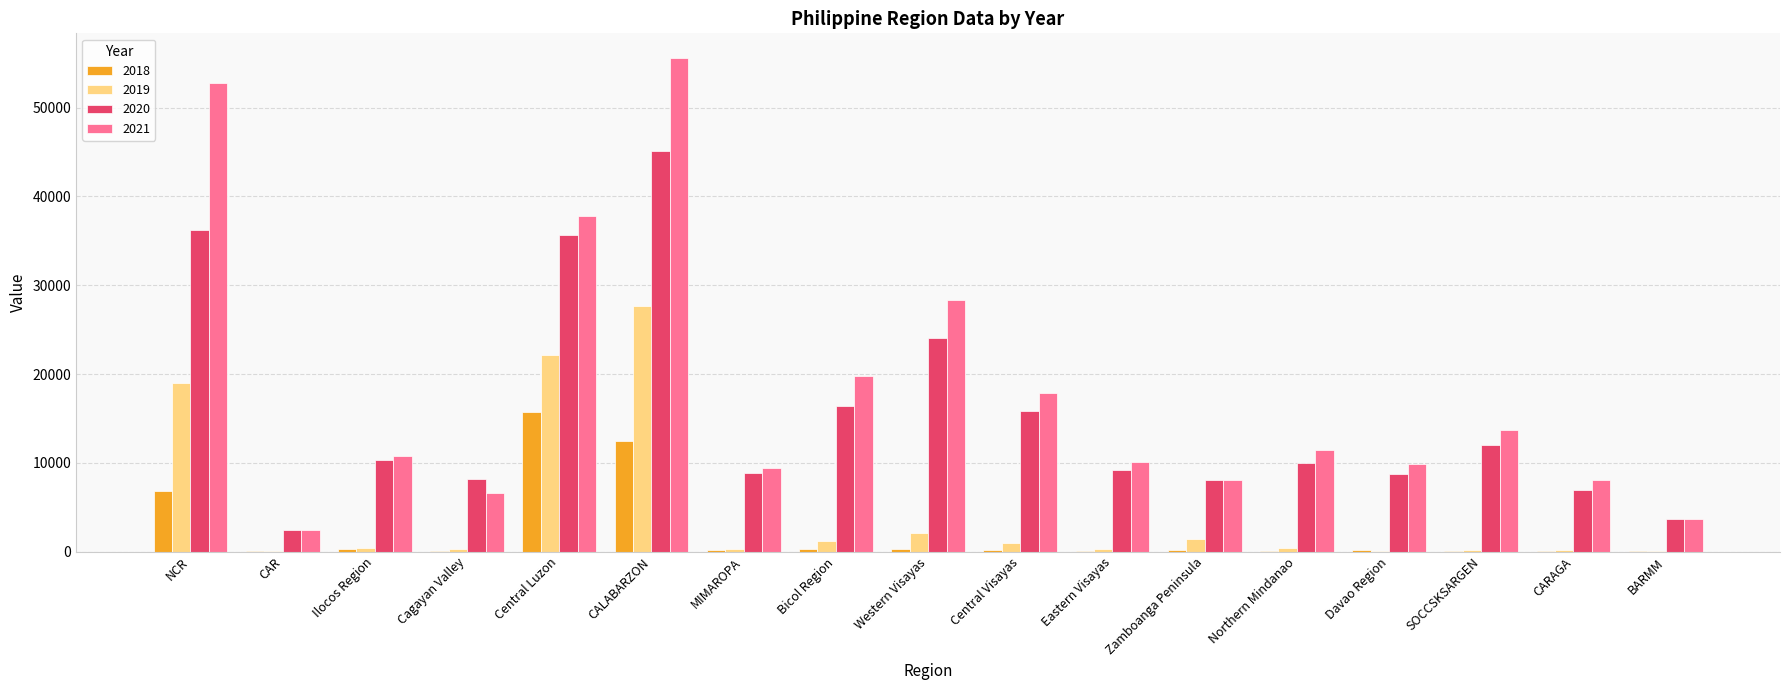

At which label does 2018 reach its peak?

Central Luzon